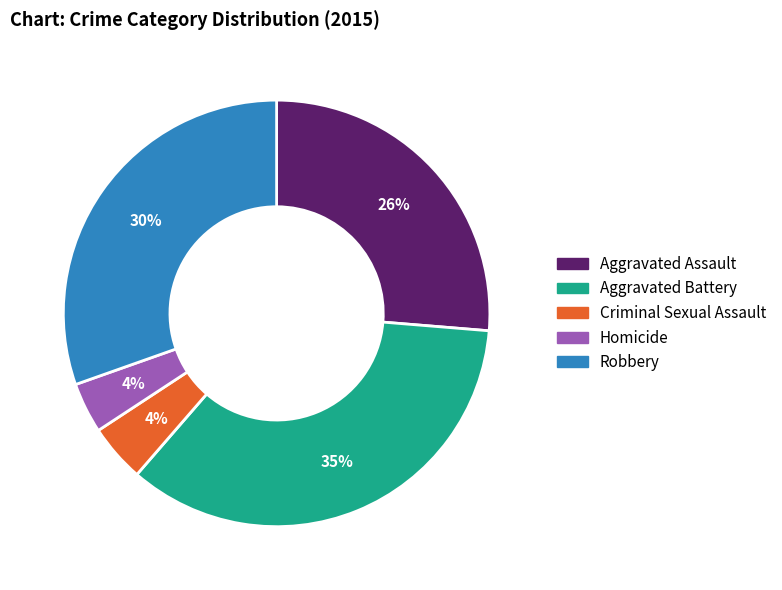

Is Aggravated Assault the majority of the pie?

No